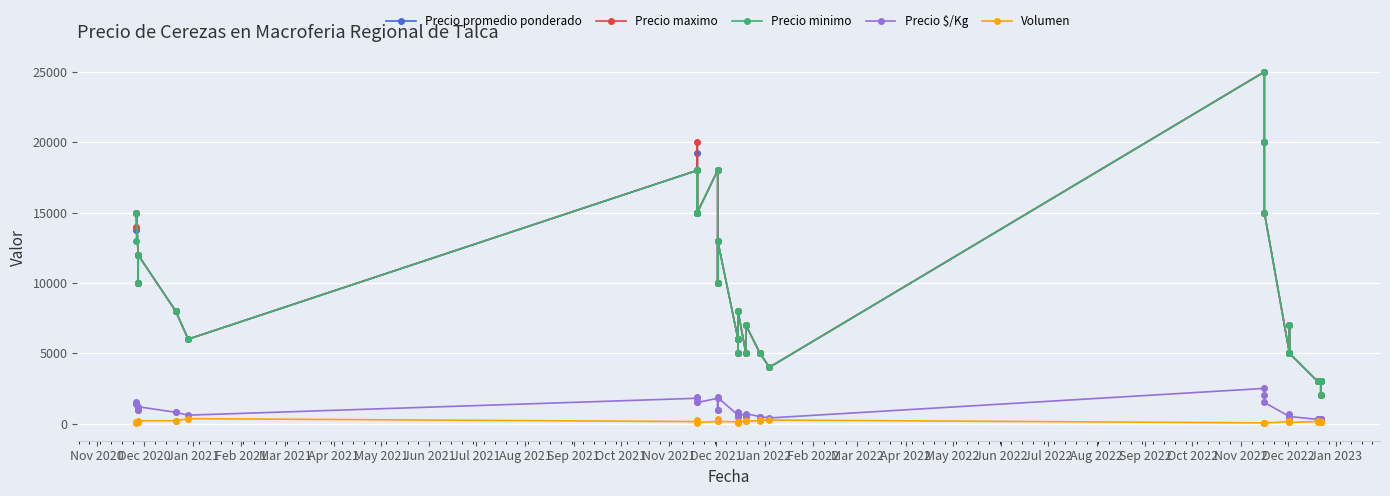

What is the greatest value displayed?

25000